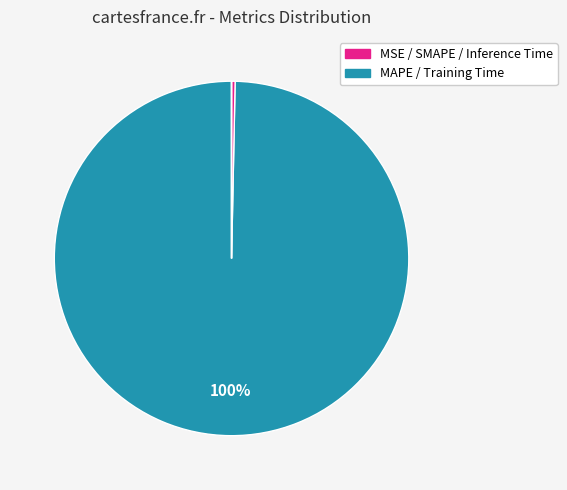

Count the number of slices in the pie.

5